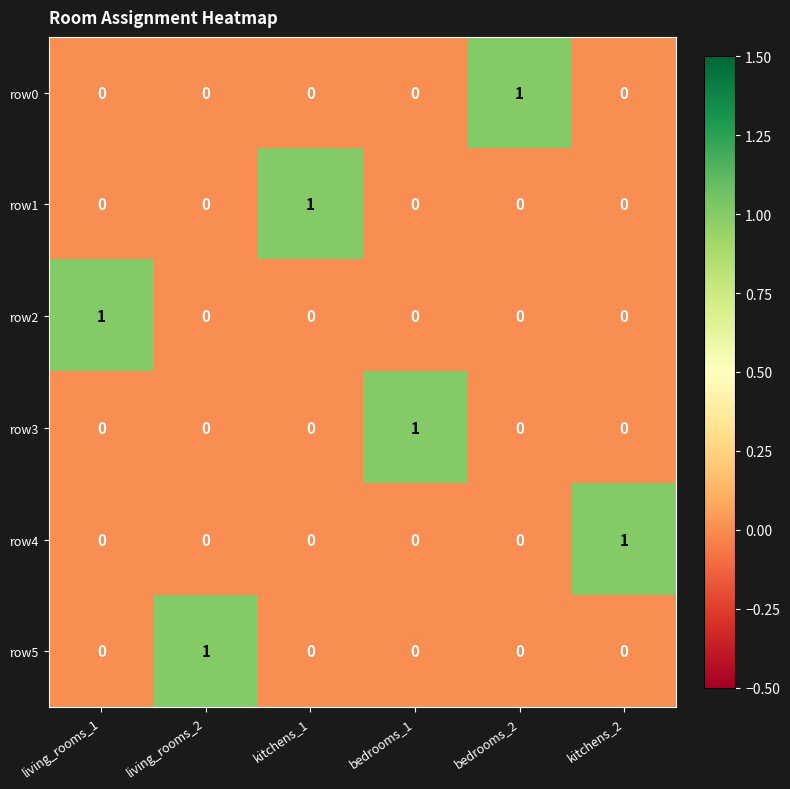

Count the row1 values in the range 0 to 1.

6